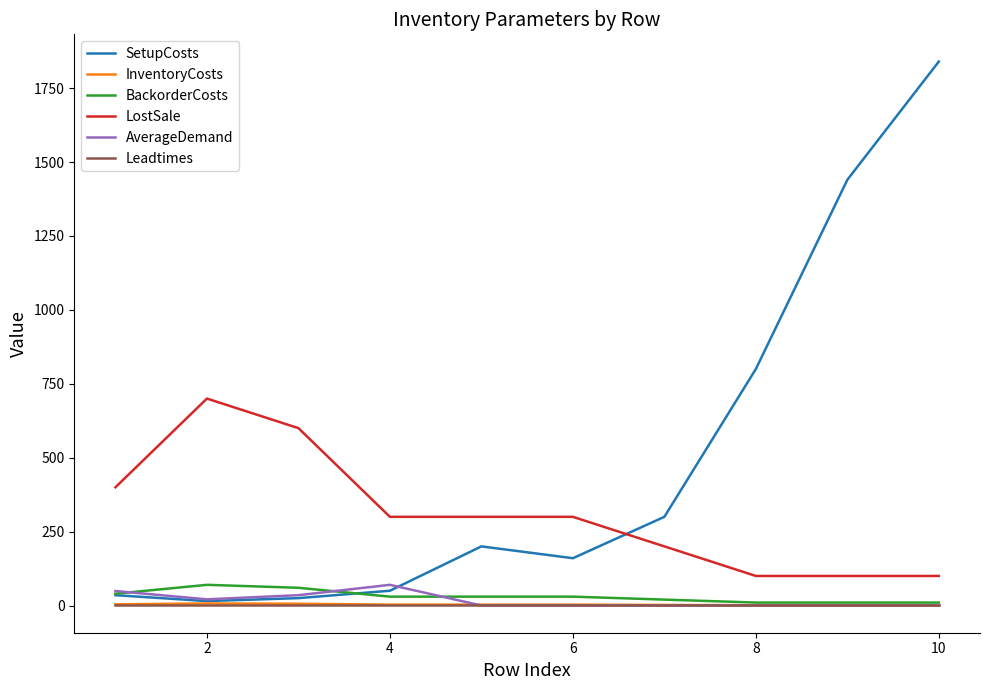

What is the lowest value of the SetupCosts series?

15